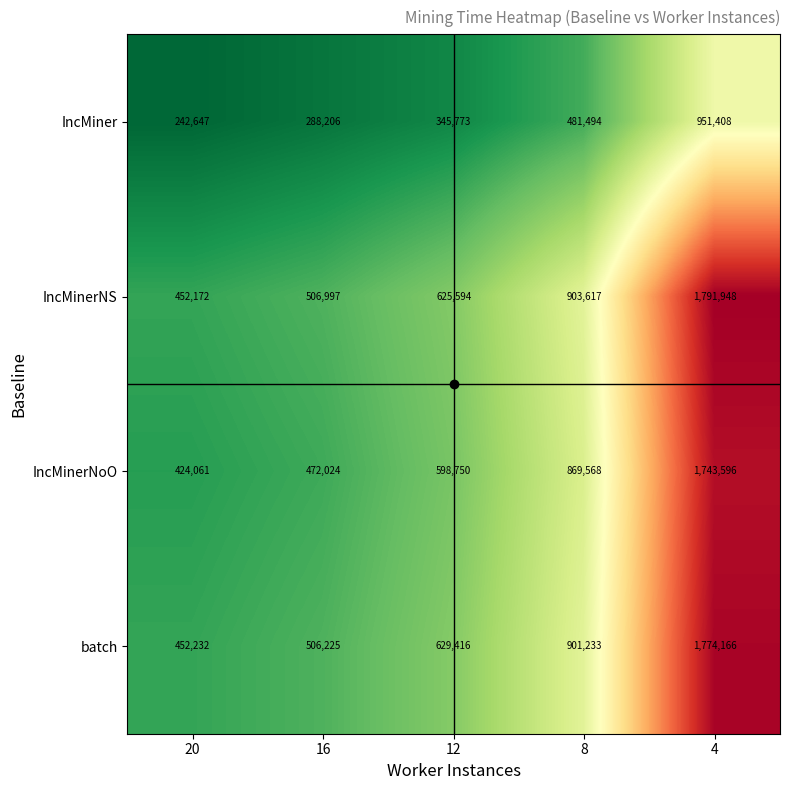

Read the IncMinerNS value at 8, to the nearest 50.

903600